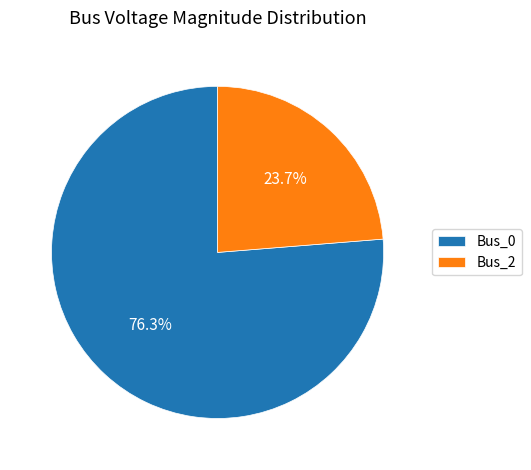

Which slice is the largest?

Bus_0